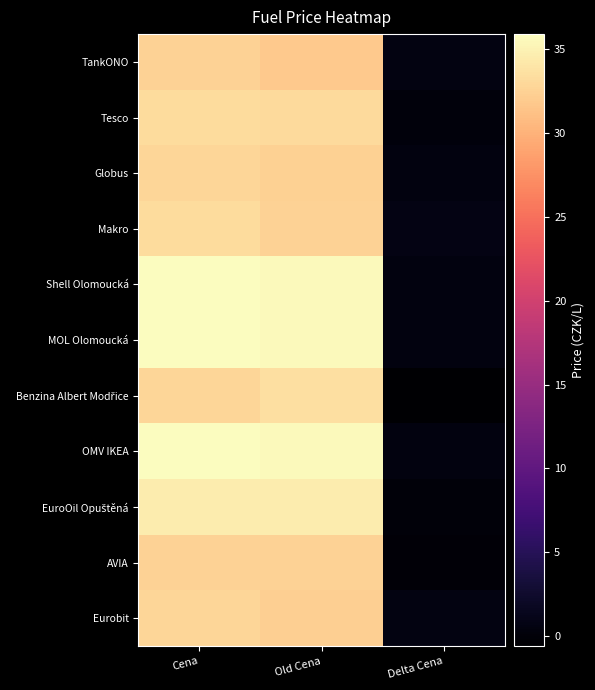

At how many categories does at least one series exceed 19?

2